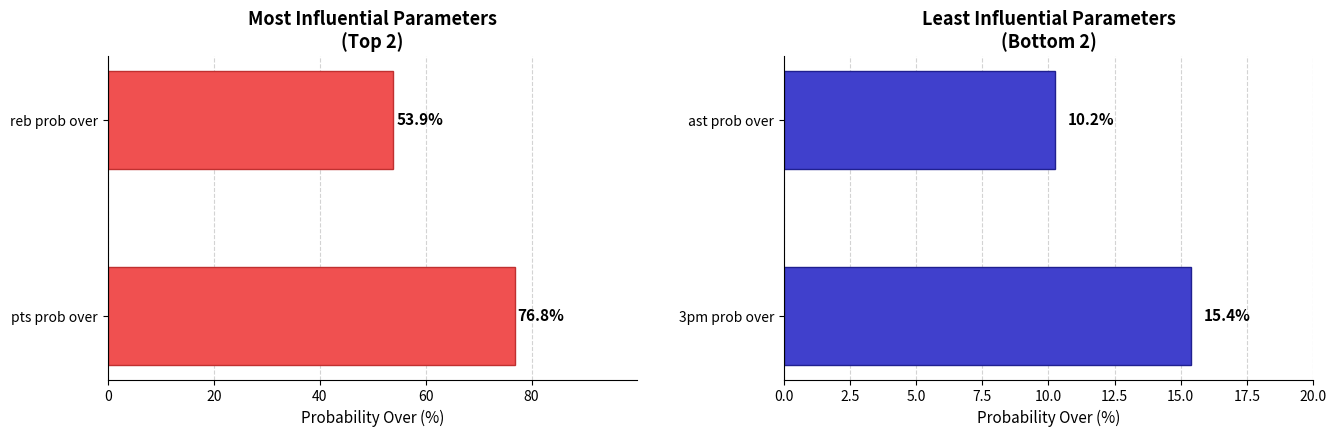

Is it true that pts prob over equals 35.3 at pts prob over?

False